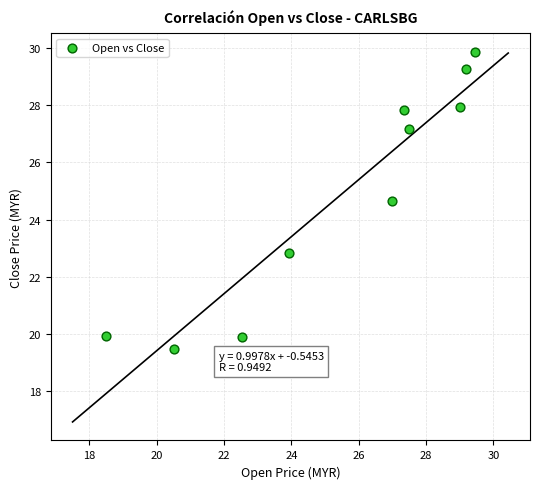

What Y value in the scatter plot is closest to 24?

24.6